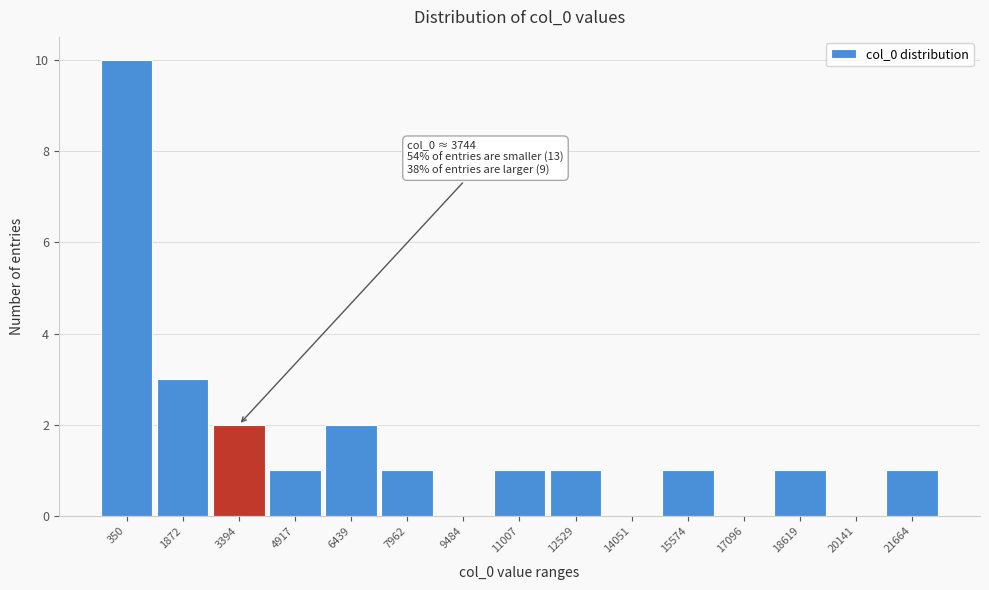

Reading right to left, extract all data points from this chart.

21664=1	20141=0	18619=1	17096=0	15574=1	14051=0	12529=1	11007=1	9484=0	7962=1	6439=2	4917=1	3394=2	1872=3	350=10